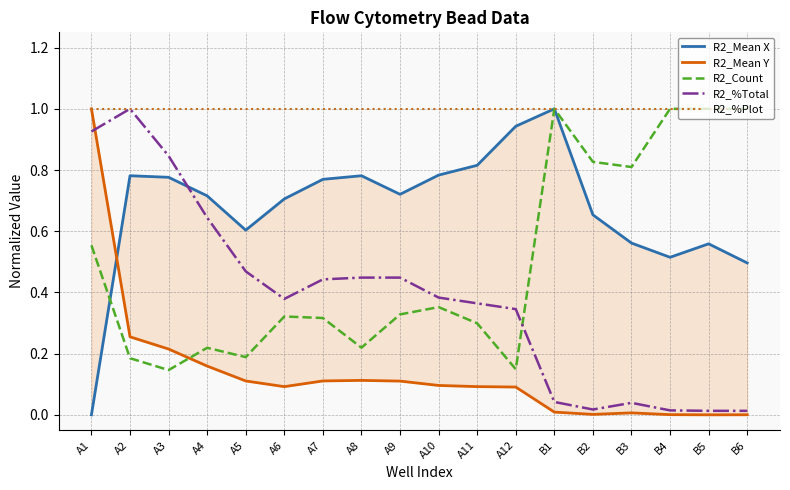

Reading left to right, what are all the values shown in this chart?

R2_Mean X: 0.0	0.8	0.8	0.7	0.6	0.7	0.8	0.8	0.7	0.8	0.8	0.9	1.0	0.7	0.6	0.5	0.6	0.5
R2_Mean Y: 1.0	0.3	0.2	0.2	0.1	0.1	0.1	0.1	0.1	0.1	0.1	0.1	0.0	0.0	0.0	0.0	0.0	0.0
R2_Count: 0.6	0.2	0.1	0.2	0.2	0.3	0.3	0.2	0.3	0.4	0.3	0.1	1.0	0.8	0.8	1.0	1.0	1.0
R2_%Total: 0.9	1.0	0.8	0.6	0.5	0.4	0.4	0.4	0.4	0.4	0.4	0.3	0.0	0.0	0.0	0.0	0.0	0.0
R2_%Plot: 1.0	1.0	1.0	1.0	1.0	1.0	1.0	1.0	1.0	1.0	1.0	1.0	1.0	1.0	1.0	1.0	1.0	1.0